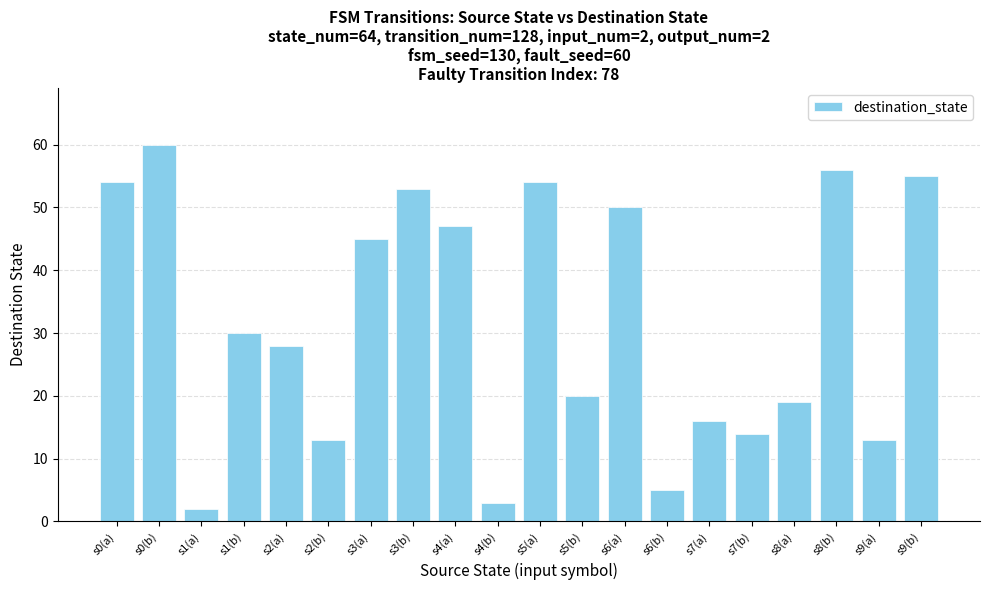

What is the difference between the second highest and second lowest values?

53